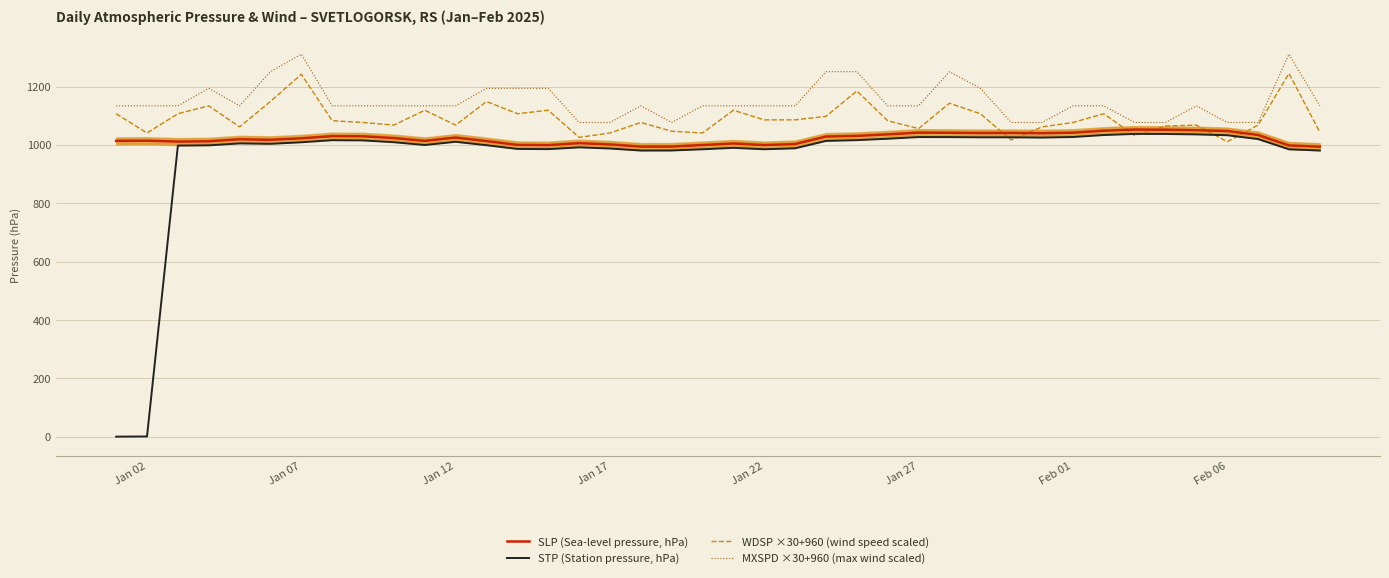

The value of MXSPD ×30+960 (max wind scaled) at Jan 22 is 1134.0. True or false?

True